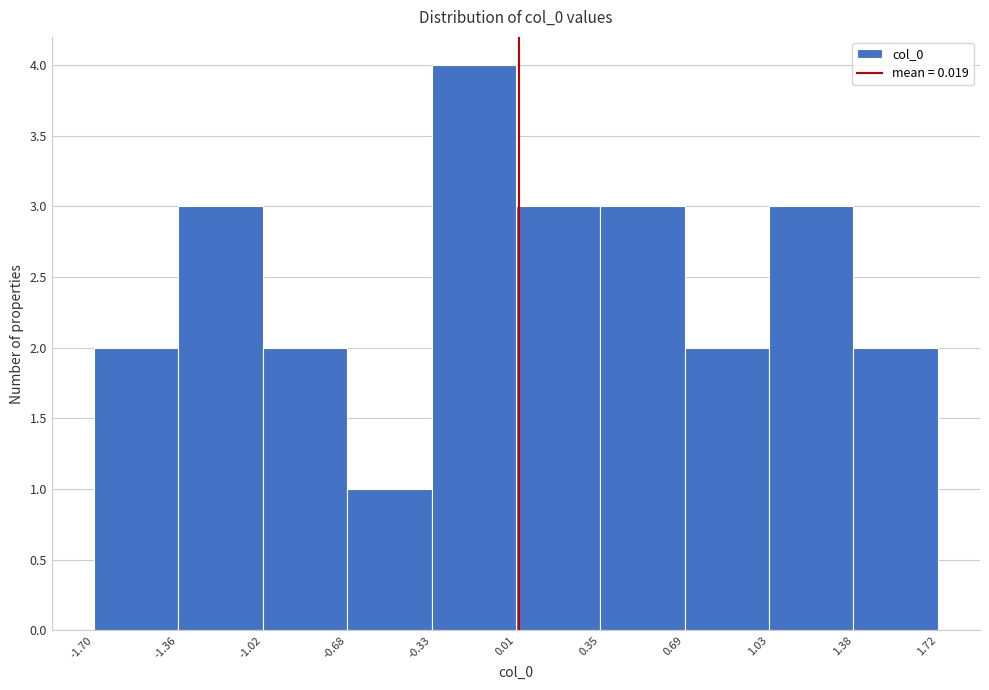

Over which range of the x-axis is the bar tallest?

-0.33 to 0.01